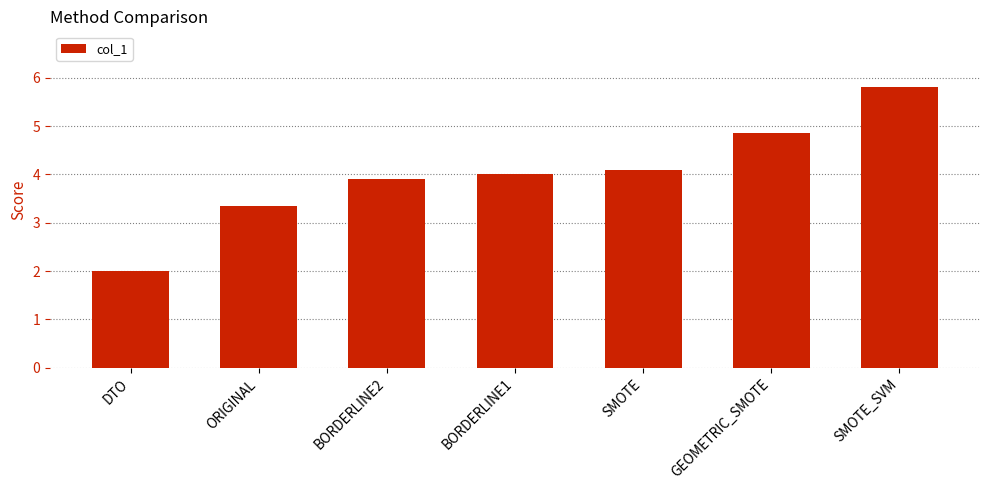

True or false: the data shows 1.2 at SMOTE.

False